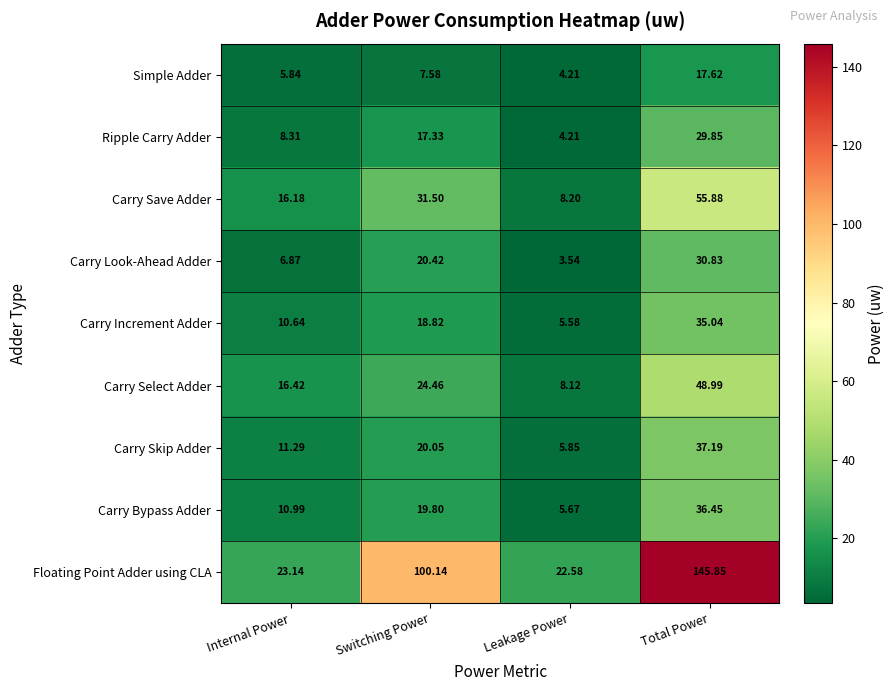

Which series has the widest spread of values?

Floating Point Adder using CLA